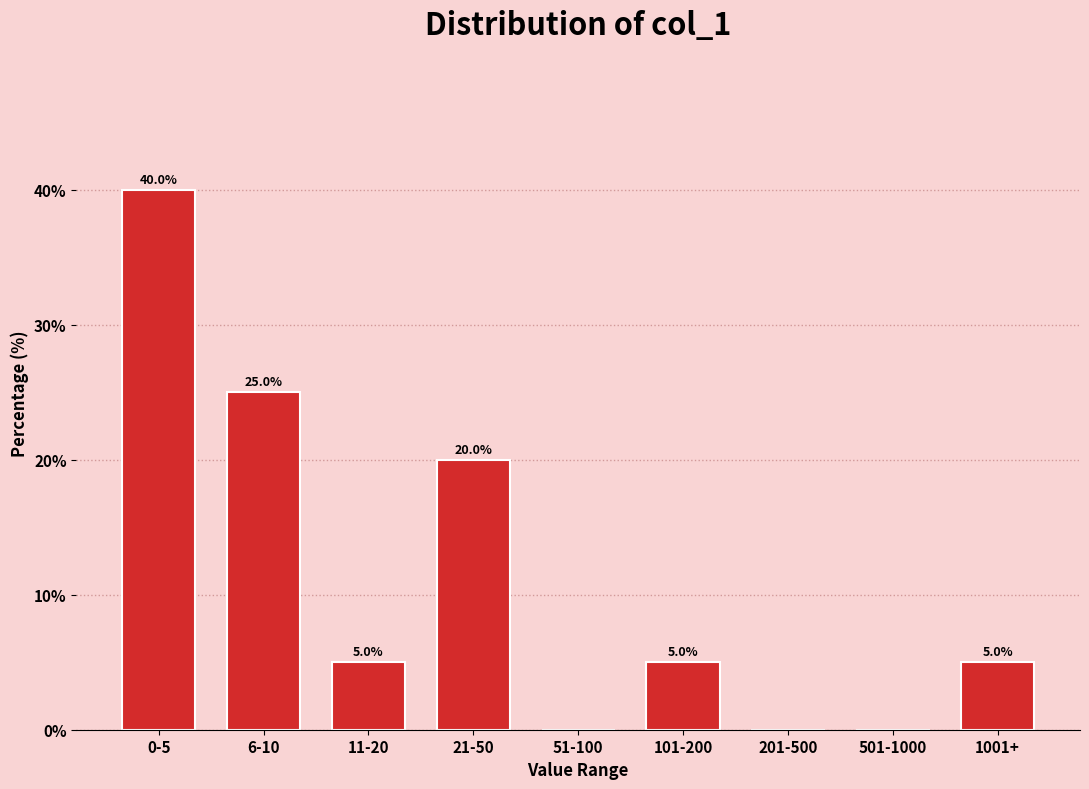

Reading right to left, extract all data points from this chart.

1001+=5	501-1000=0	201-500=0	101-200=5	51-100=0	21-50=20	11-20=5	6-10=25	0-5=40